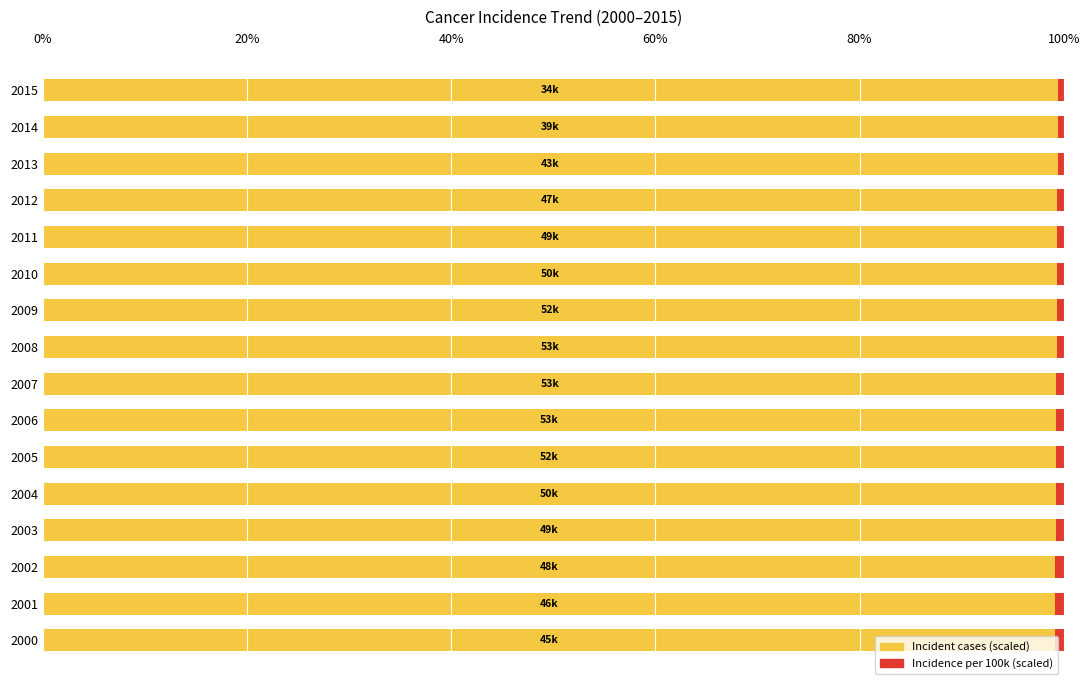

What is the sum of all Incident cases (scaled) values?

1588.6